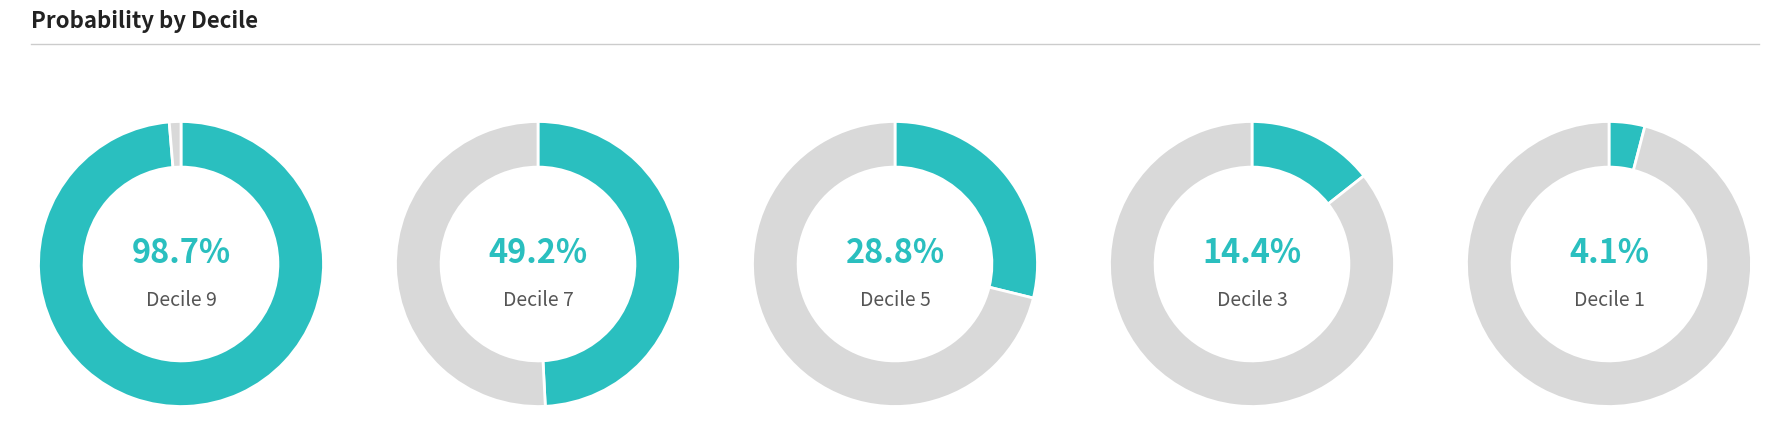

Count the number of slices in the pie.

10